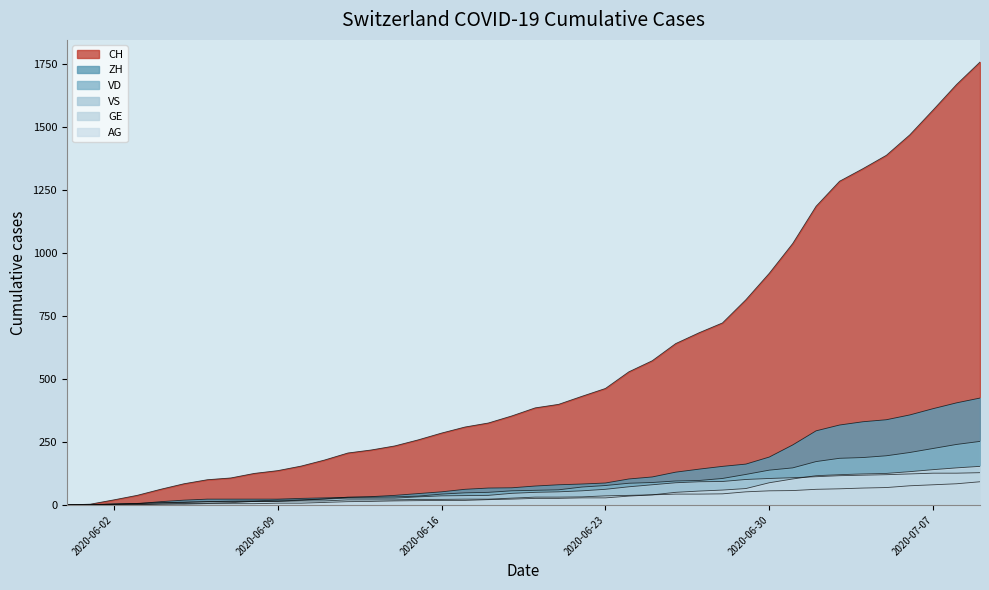

Does the chart display data point markers on the line(s)?

No